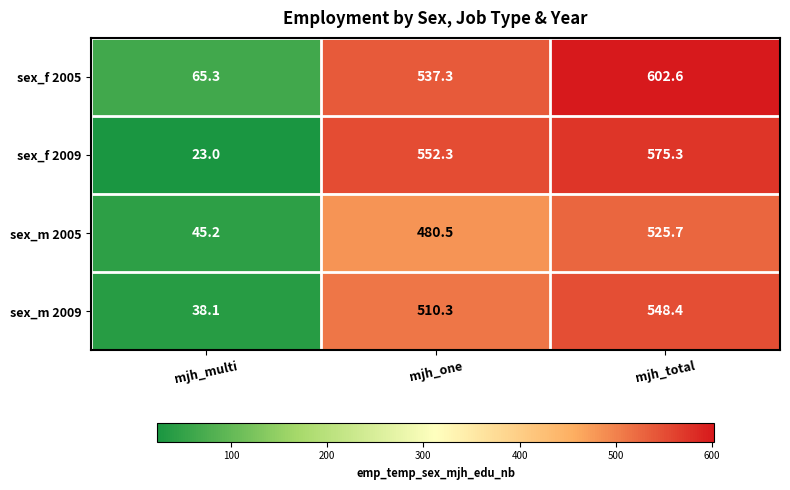

Which series has the largest total across all categories?

sex_f 2005